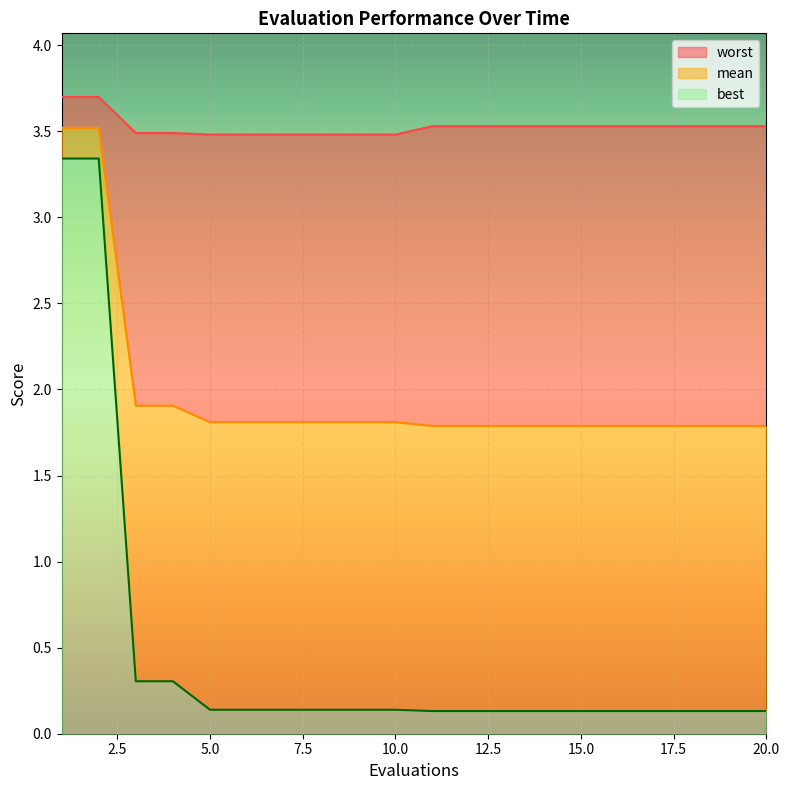

How many lines are shown in the chart?

3